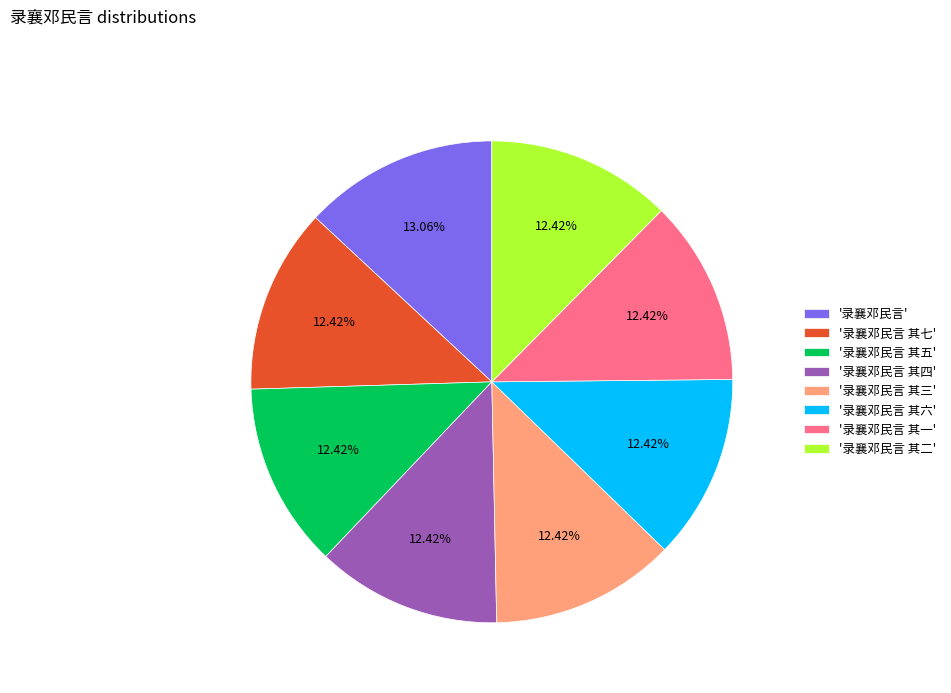

To the nearest percent, what is the average slice percentage?

12%